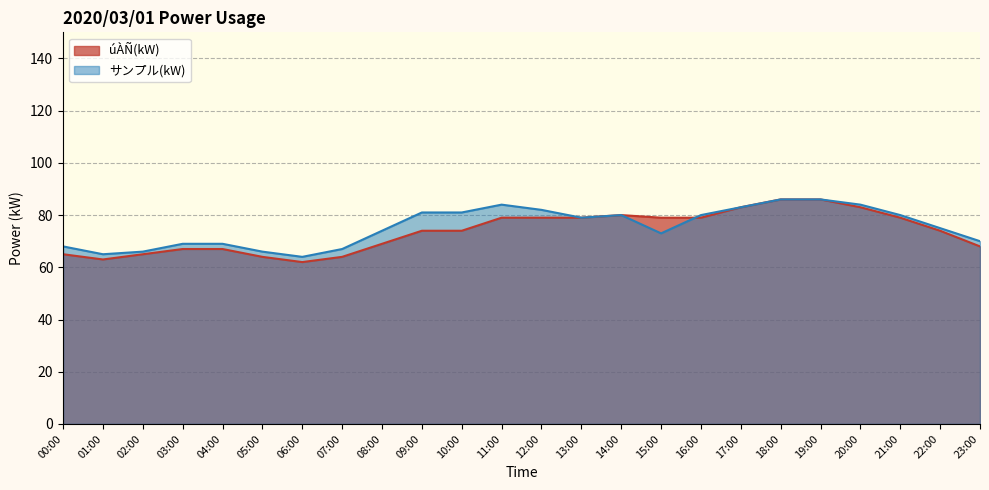

How many intersections are there between úÀÑ(kW) and サンプル(kW)?

1